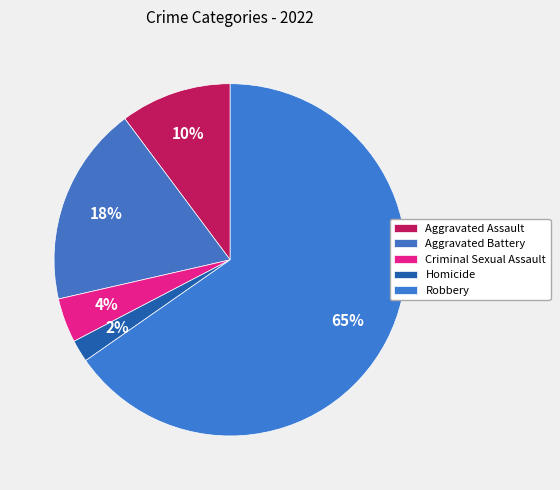

Count the number of slices in the pie.

5